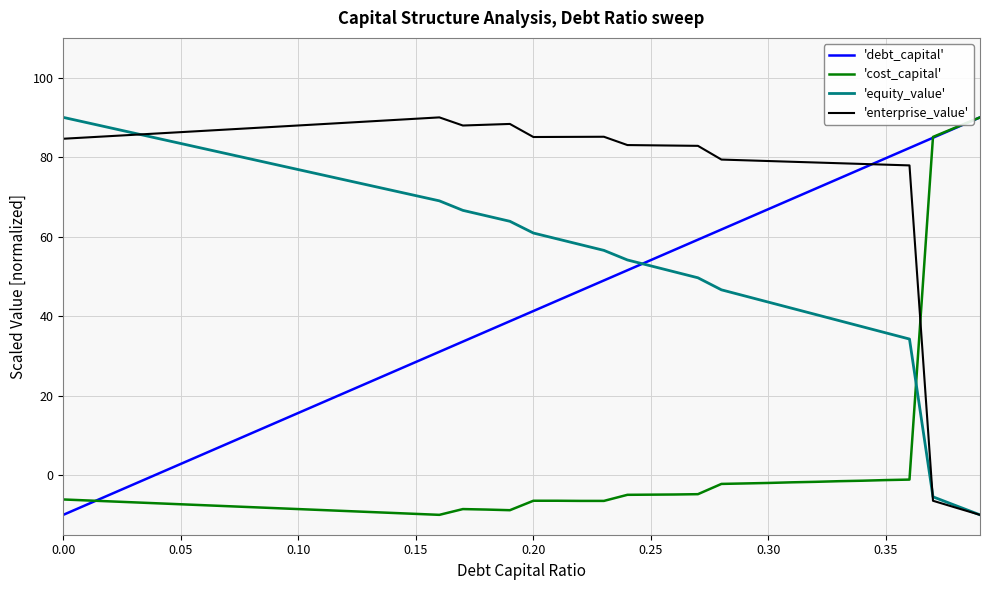

What is the maximum value shown in the chart?

90.0